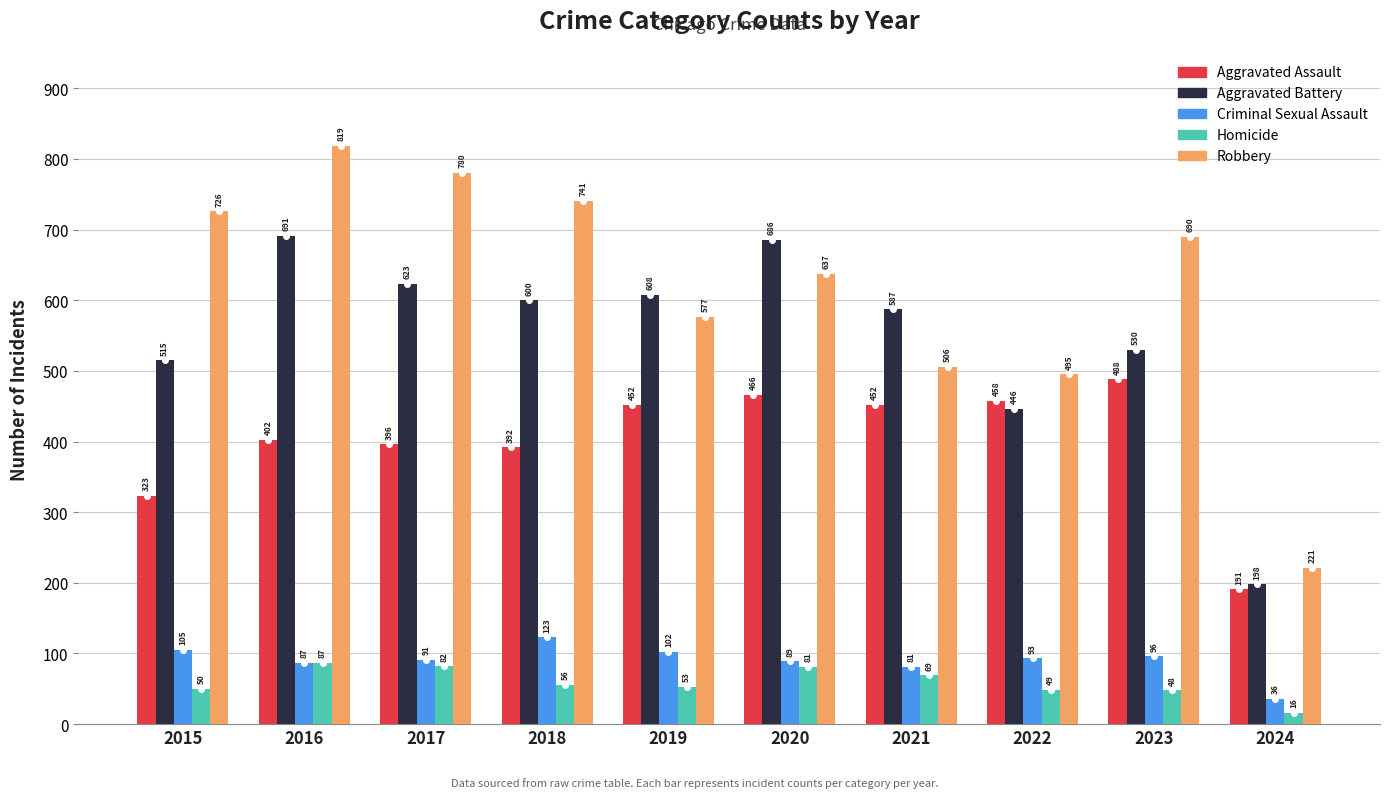

What are all the series names shown in the legend?

Aggravated Assault, Aggravated Battery, Criminal Sexual Assault, Homicide, Robbery